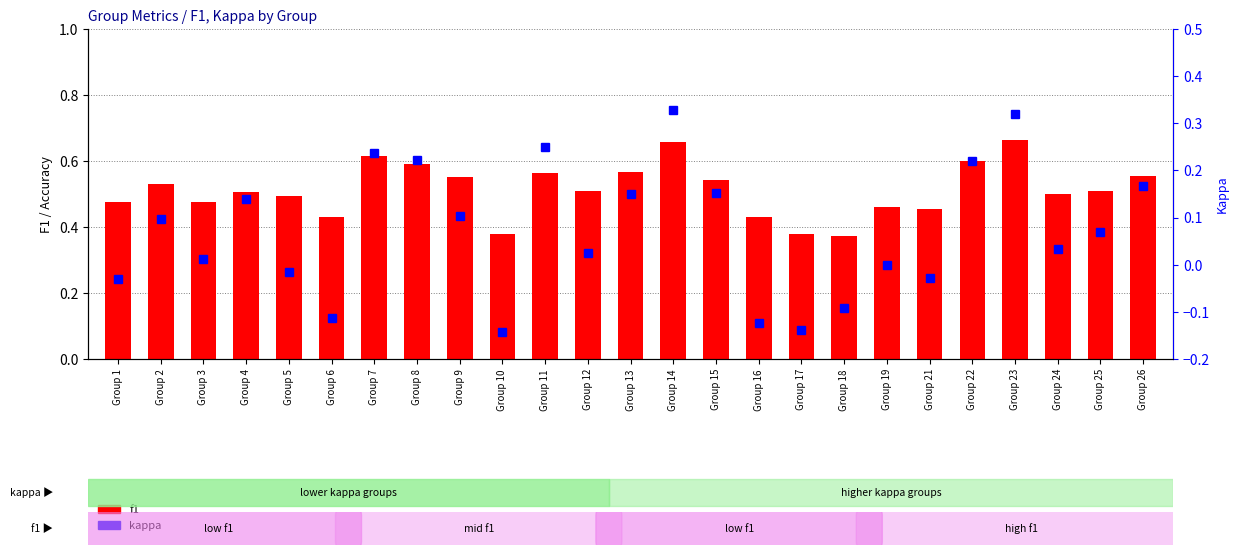

Reading left to right, transcribe all the data shown in this chart.

accuracy: 0.5	0.5	0.5	0.6	0.5	0.4	0.6	0.6	0.6	0.4	0.6	0.5	0.6	0.7	0.6	0.4	0.4	0.5	0.5	0.5	0.6	0.7	0.5	0.5	0.6
f1: 0.5	0.5	0.5	0.5	0.5	0.4	0.6	0.6	0.6	0.4	0.6	0.5	0.6	0.7	0.5	0.4	0.4	0.4	0.5	0.5	0.6	0.7	0.5	0.5	0.6
kappa: -0.0	0.1	0.0	0.1	-0.0	-0.1	0.2	0.2	0.1	-0.1	0.2	0.0	0.1	0.3	0.2	-0.1	-0.1	-0.1	0.0	-0.0	0.2	0.3	0.0	0.1	0.2